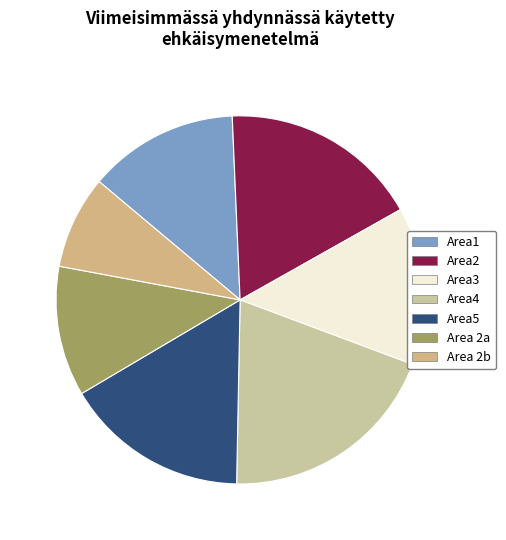

Is Area5 the majority of the pie?

No